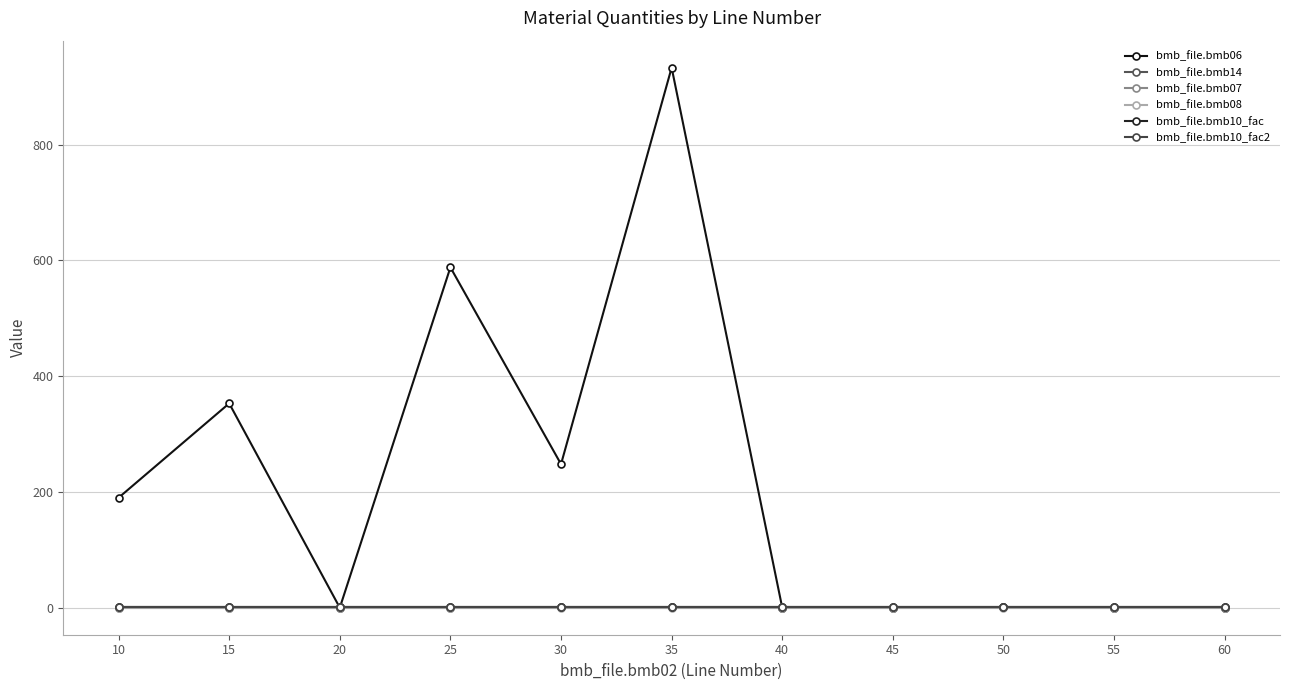

Which series has the largest range (max minus min)?

bmb_file.bmb06